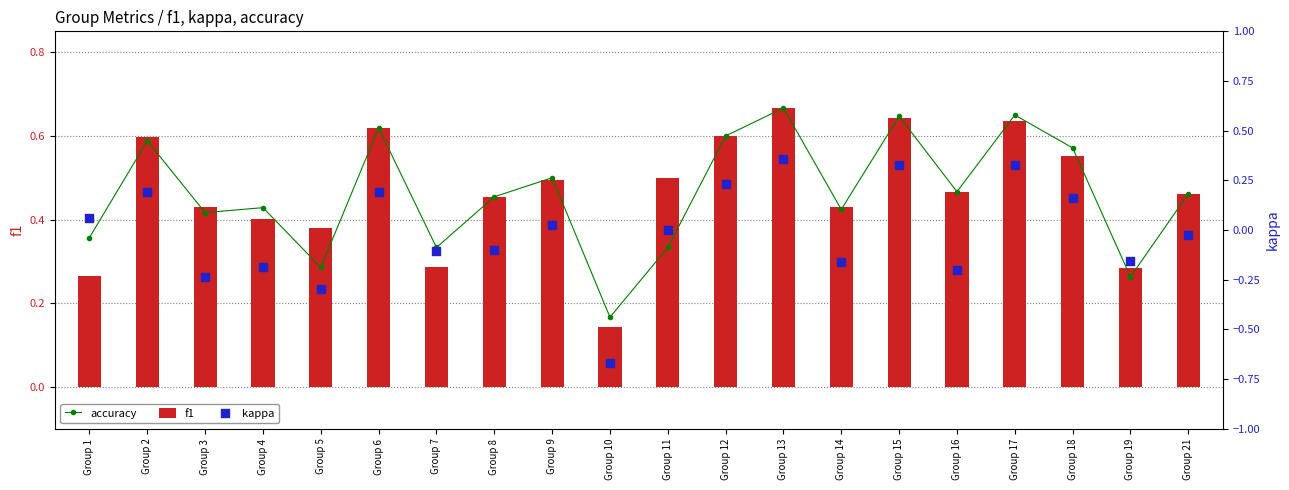

Which series contains the highest Y value?

accuracy